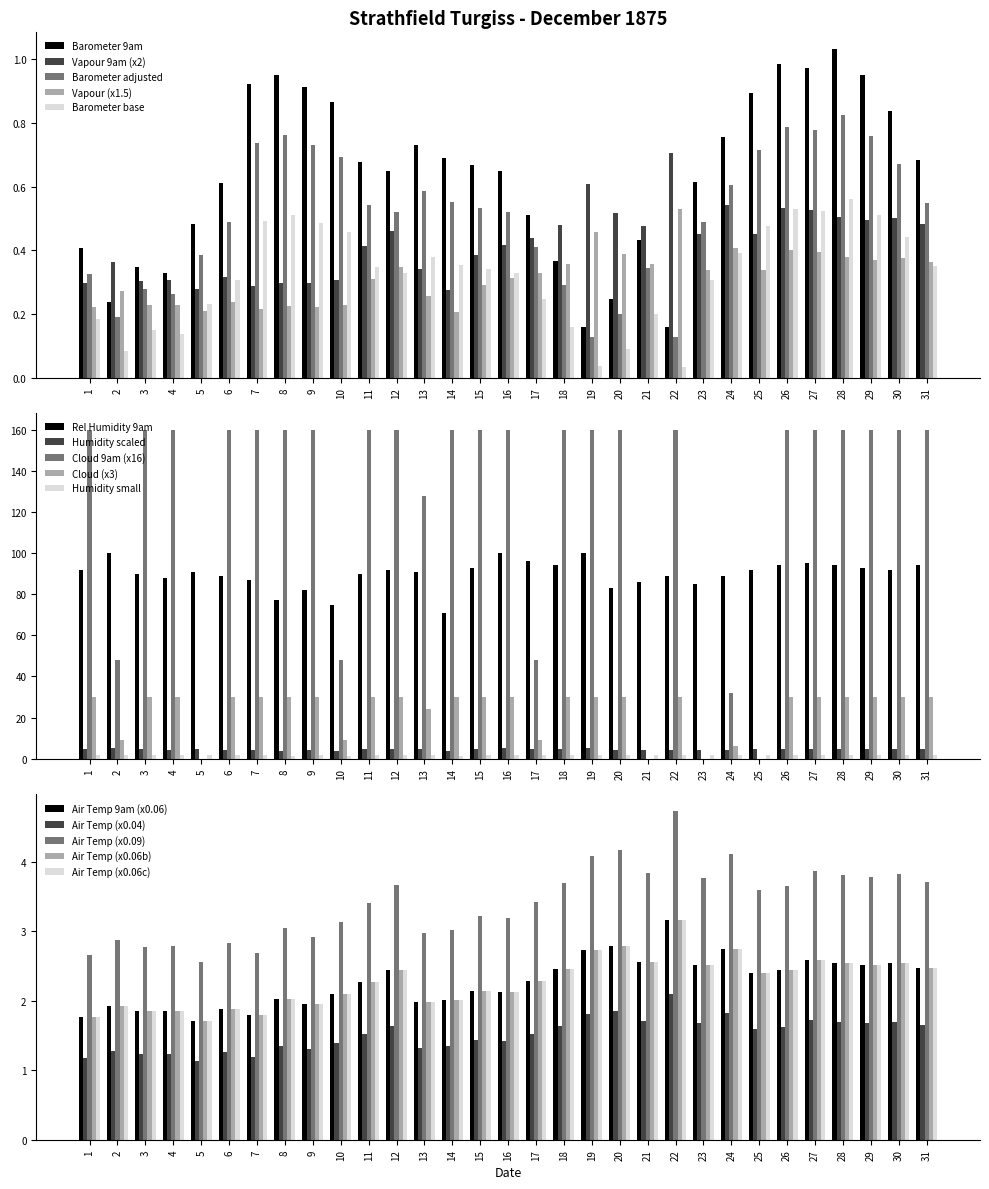

Which category has the highest value in the Barometer 9am series?

28